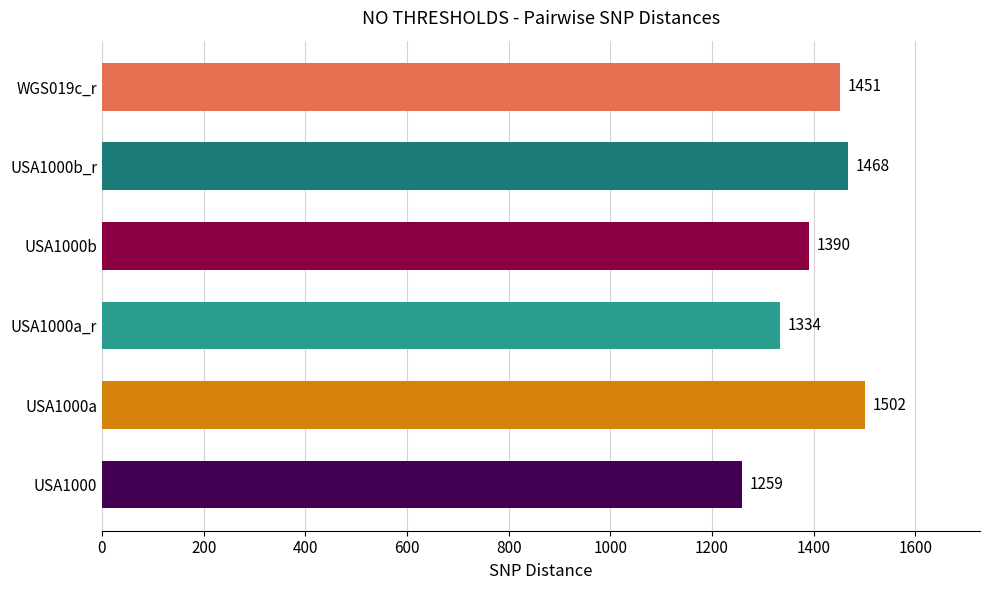

At which label is the value closest to 1380?

USA1000b